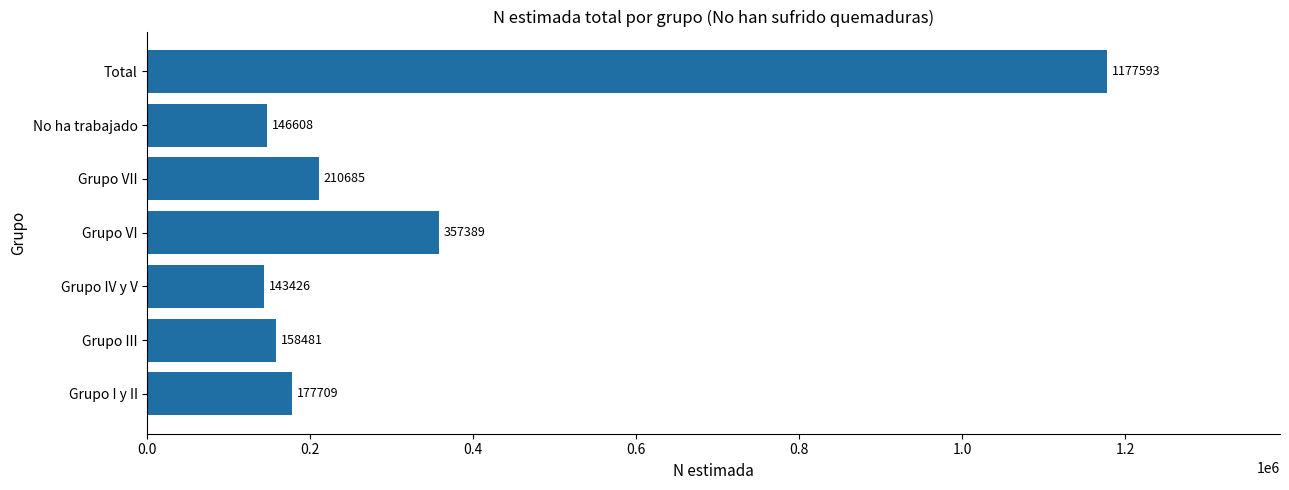

Reading bottom to top, extract all data points from this chart.

177709	158481	143426	357389	210685	146608	1177593